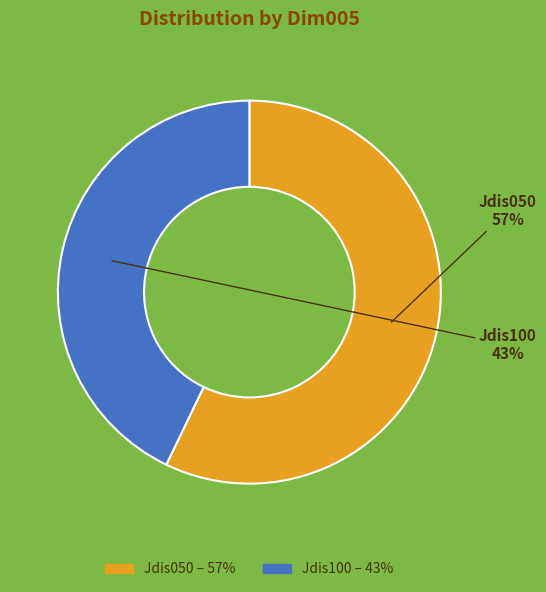

Approximately how many times larger is the value at Jdis050 compared to Jdis100?

1.3